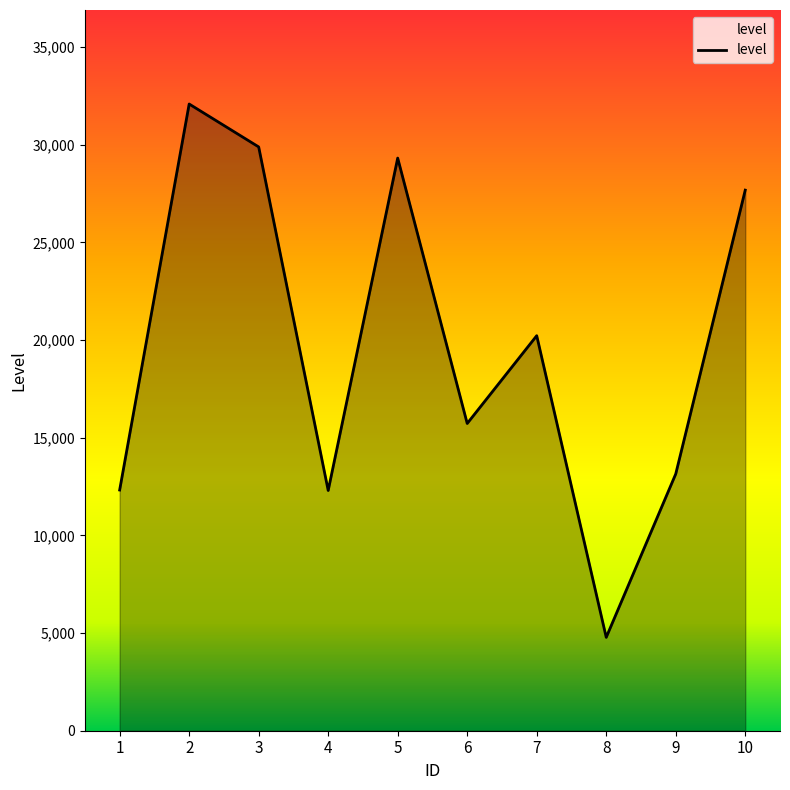

At which label does the data first exceed 20222?

2